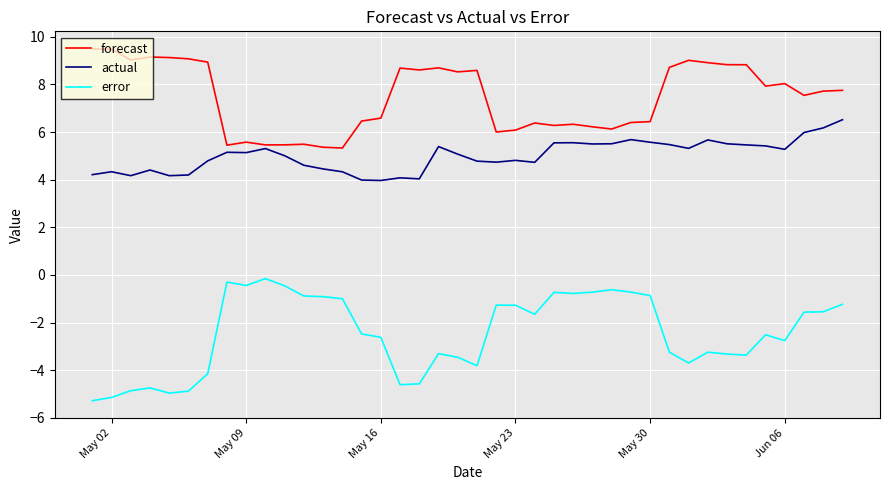

In actual, how many points are higher than both neighbors (excluding endpoints)?

10